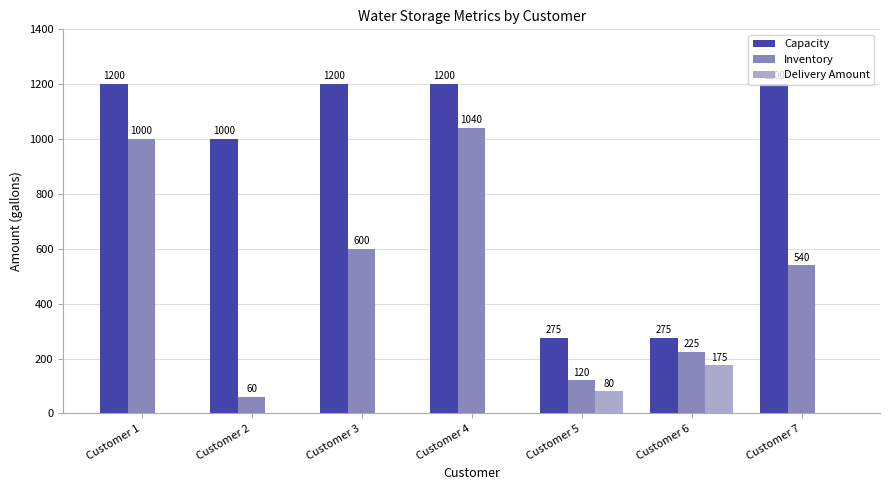

What is the sum of all Inventory values?

3585